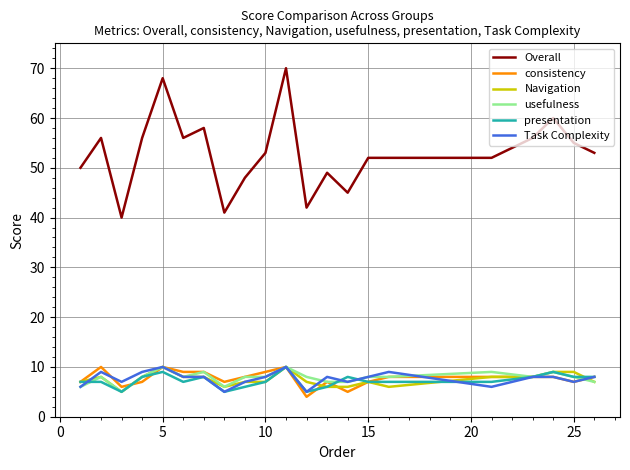

What is the minimum value for Overall?

40